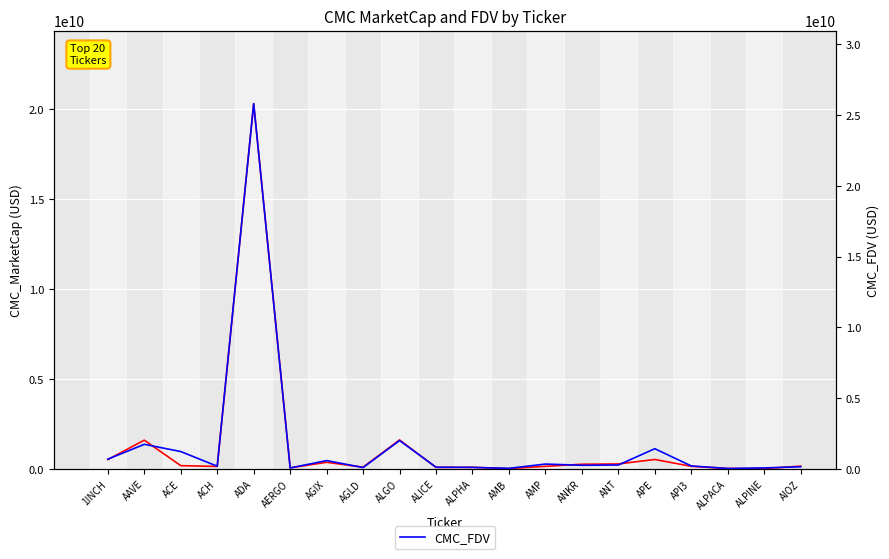

True or false: CMC_MarketCap has more than 0 points higher than both neighbors.

True